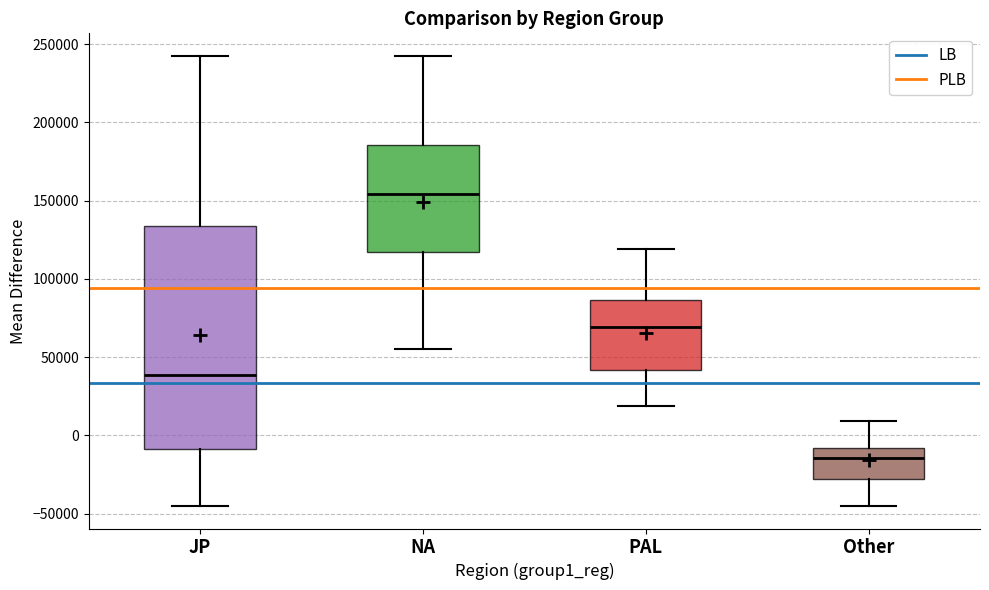

Comparing the boxes themselves (not the whiskers), which one is the tallest?

JP